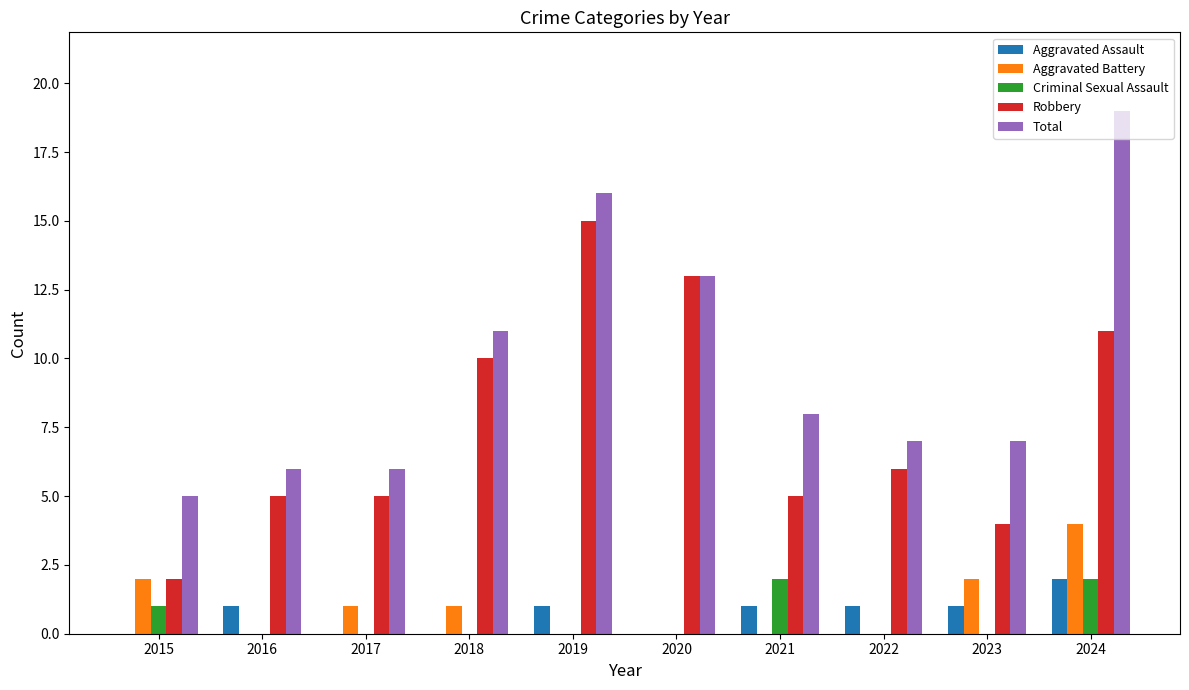

Which series has the widest spread of values?

Total